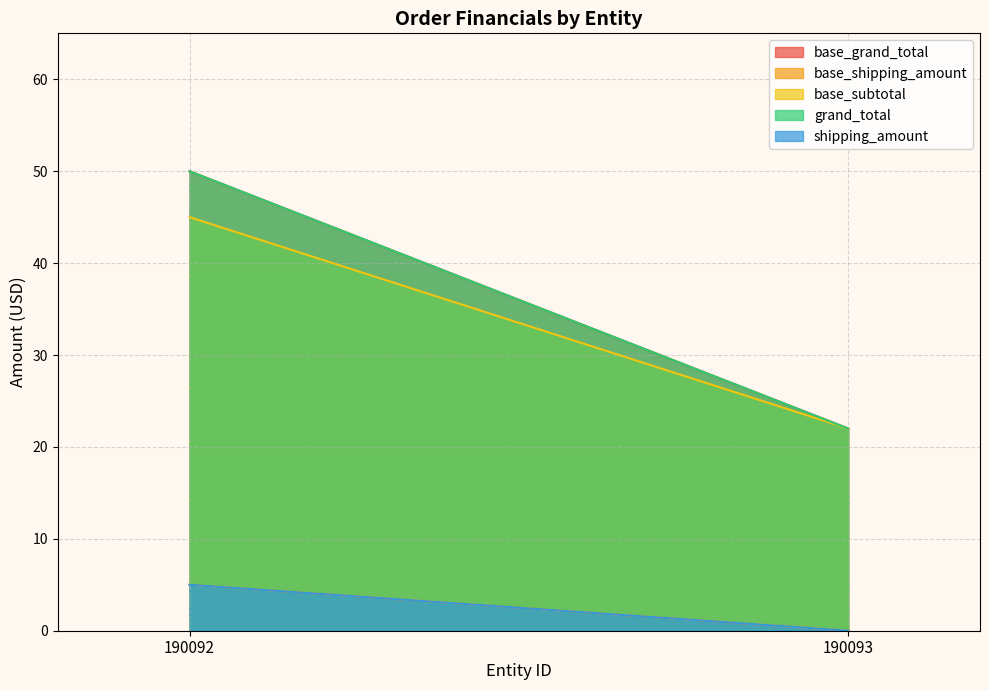

What is the difference between the maximum and minimum values in the base_shipping_amount series?

5